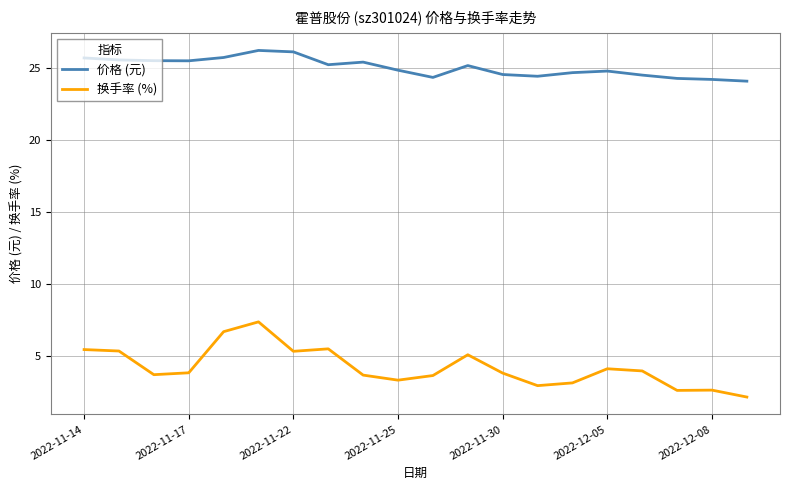

What is the lowest value of the 价格 (元) series?

24.1